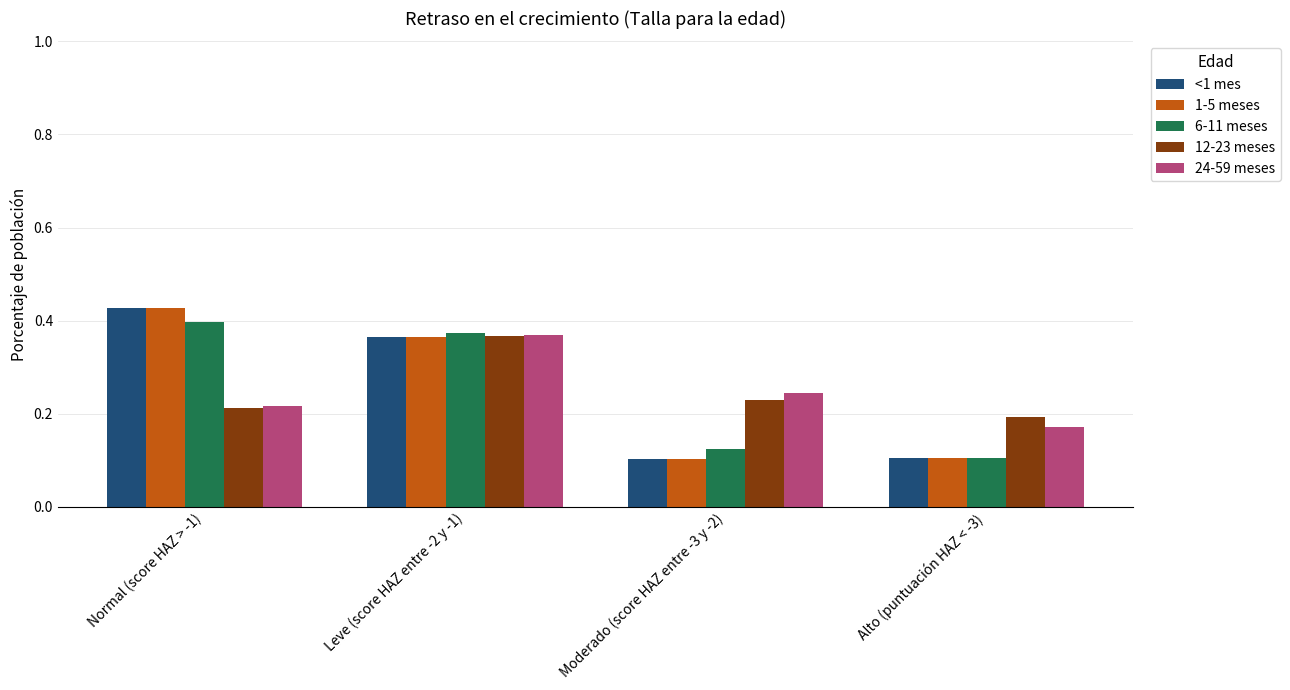

How many 1-5 meses values are between 0 and 1?

4